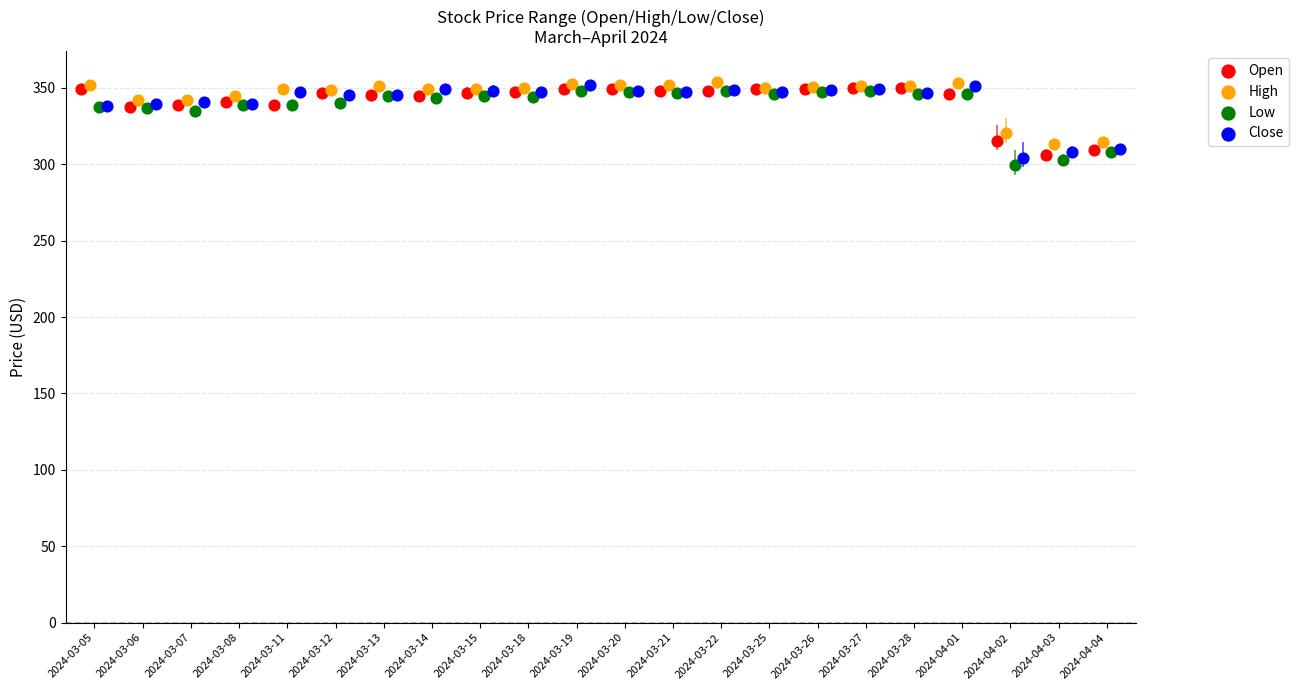

Which series has the largest Y range (max minus min)?

Low